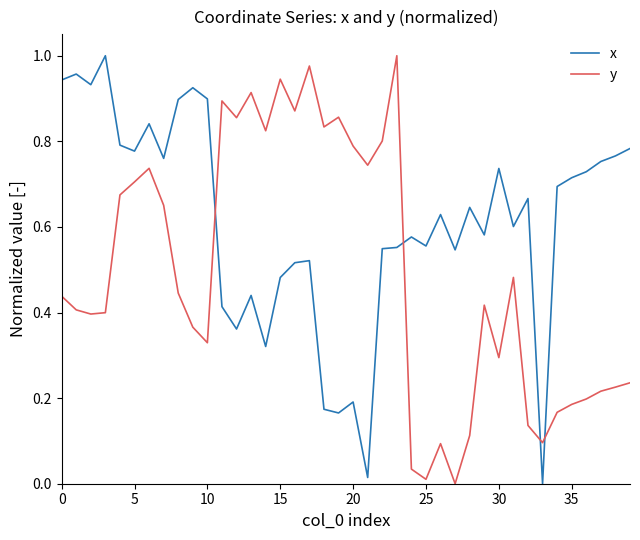

What is the sum of all y values?

19.8